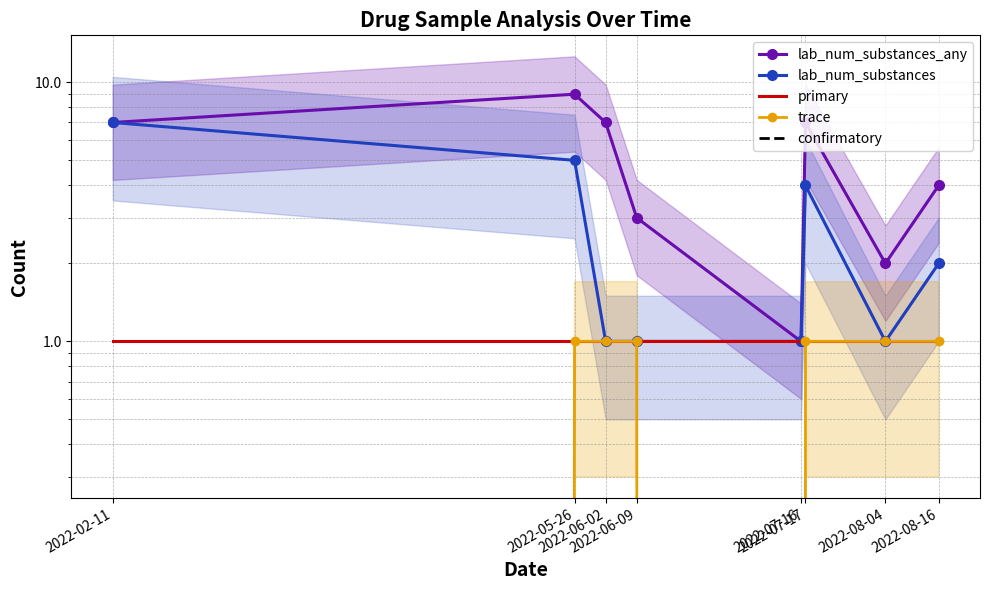

Reading right to left, list all the values displayed in this chart.

lab_num_substances_any: 2022-08-16=4	2022-08-04=2	2022-07-17=7	2022-07-16=1	2022-06-09=3	2022-06-02=7	2022-05-26=9	2022-02-11=7
lab_num_substances: 2022-08-16=2	2022-08-04=1	2022-07-17=4	2022-07-16=1	2022-06-09=1	2022-06-02=1	2022-05-26=5	2022-02-11=7
primary: 2022-08-16=1	2022-08-04=1	2022-07-17=1	2022-07-16=1	2022-06-09=1	2022-06-02=1	2022-05-26=1	2022-02-11=1
trace: 2022-08-16=1	2022-08-04=1	2022-07-17=1	2022-07-16=0	2022-06-09=1	2022-06-02=1	2022-05-26=1	2022-02-11=0
confirmatory: 2022-08-16=0	2022-08-04=0	2022-07-17=0	2022-07-16=0	2022-06-09=0	2022-06-02=0	2022-05-26=0	2022-02-11=0